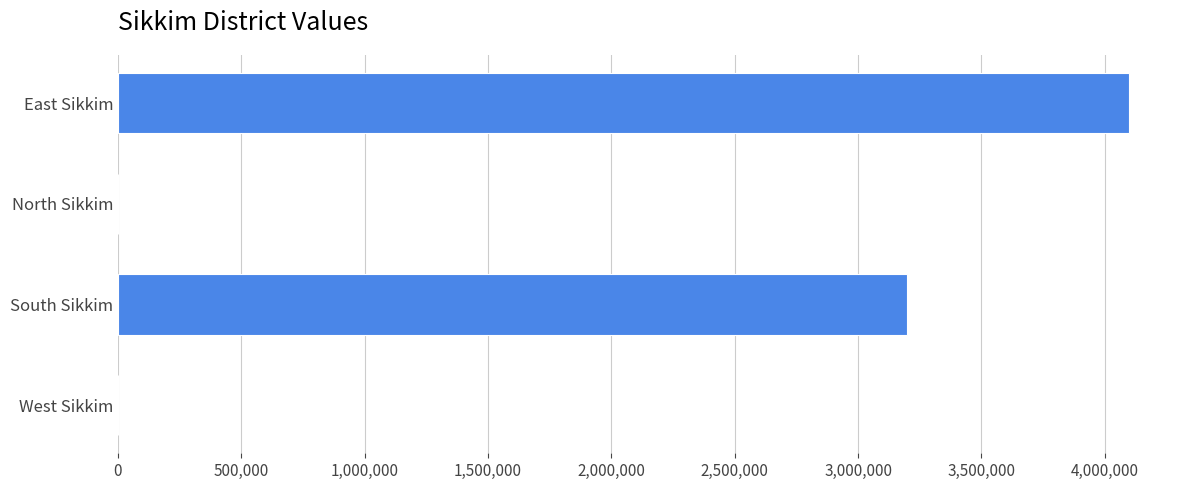

Between North Sikkim and East Sikkim, which is larger?

East Sikkim